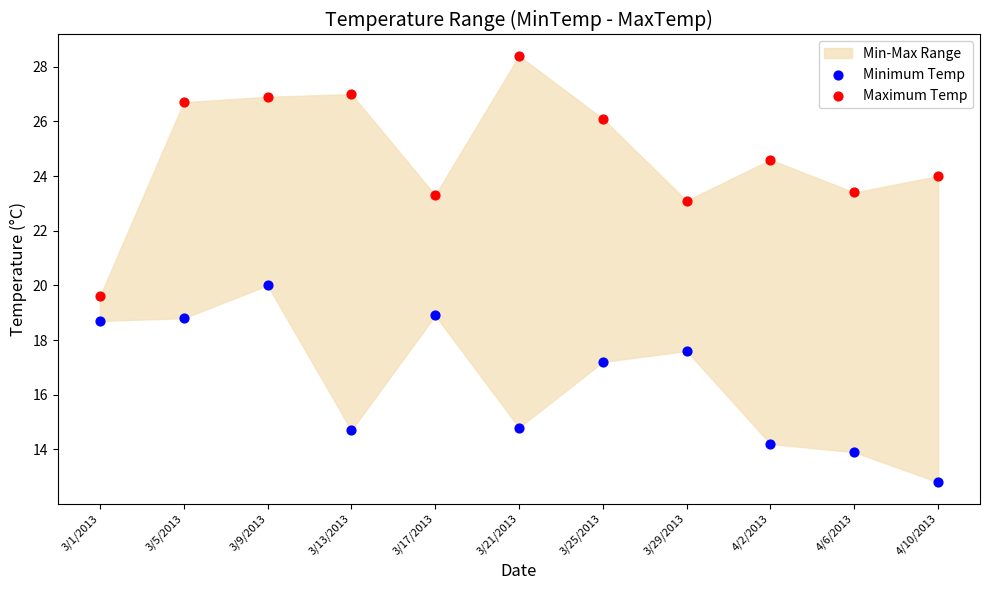

Which series has the widest spread of Y values?

Maximum Temp